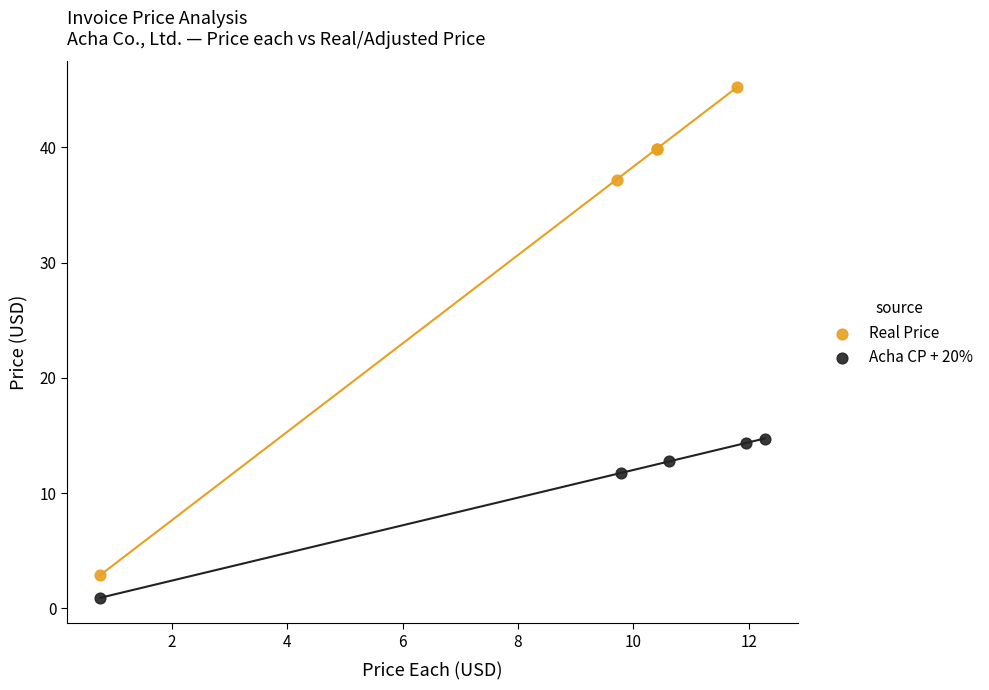

Which series has the widest spread of Y values?

Real Price